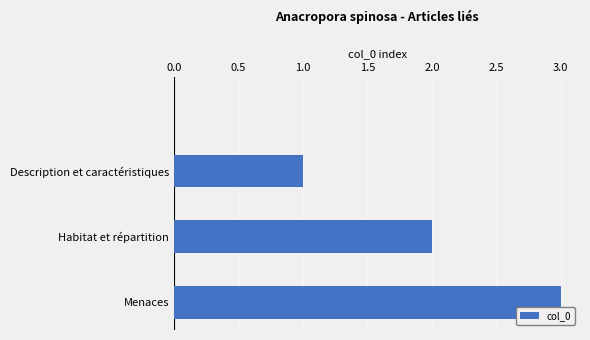

What is the sum of all values?

6